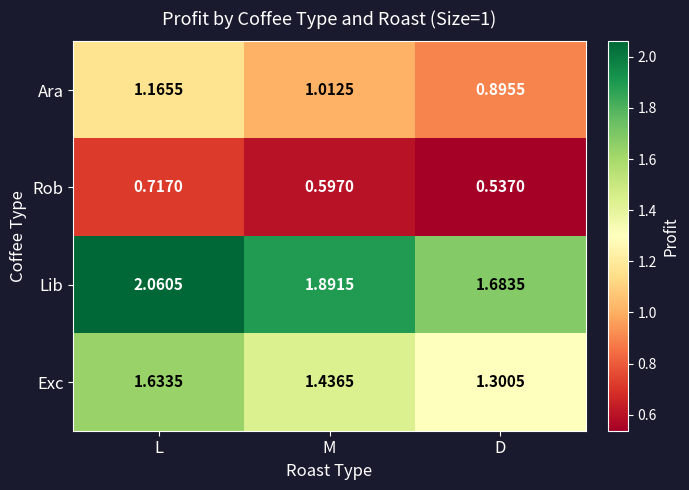

Where is Rob nearest to the value 0?

D